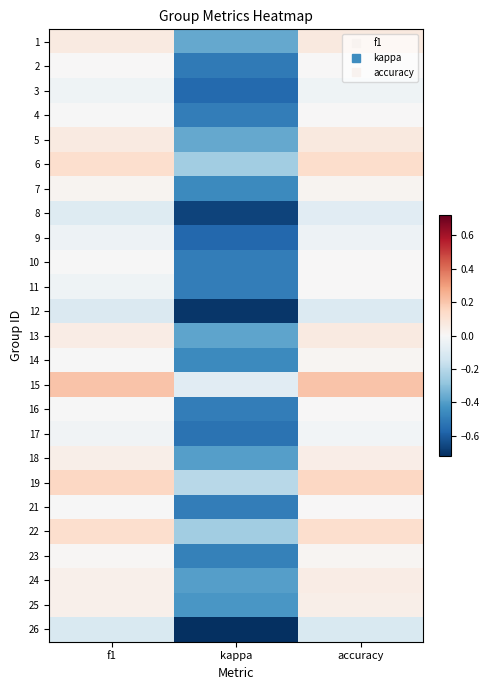

At which category is the sum across all series the highest?

accuracy